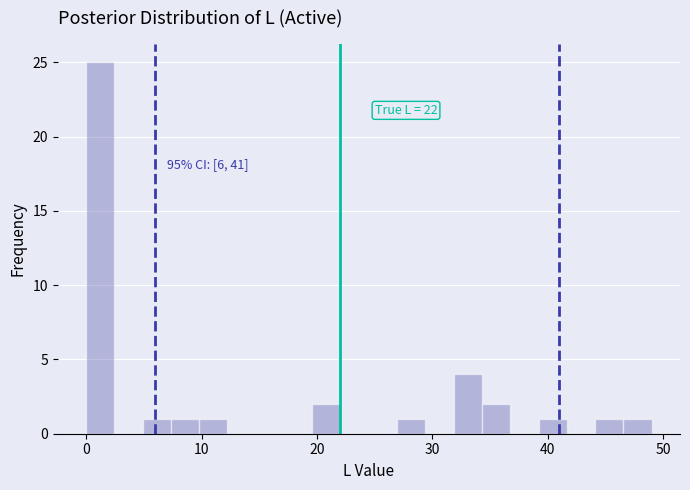

Read against the x-axis, roughly where is the centre of the tallest bar?

1